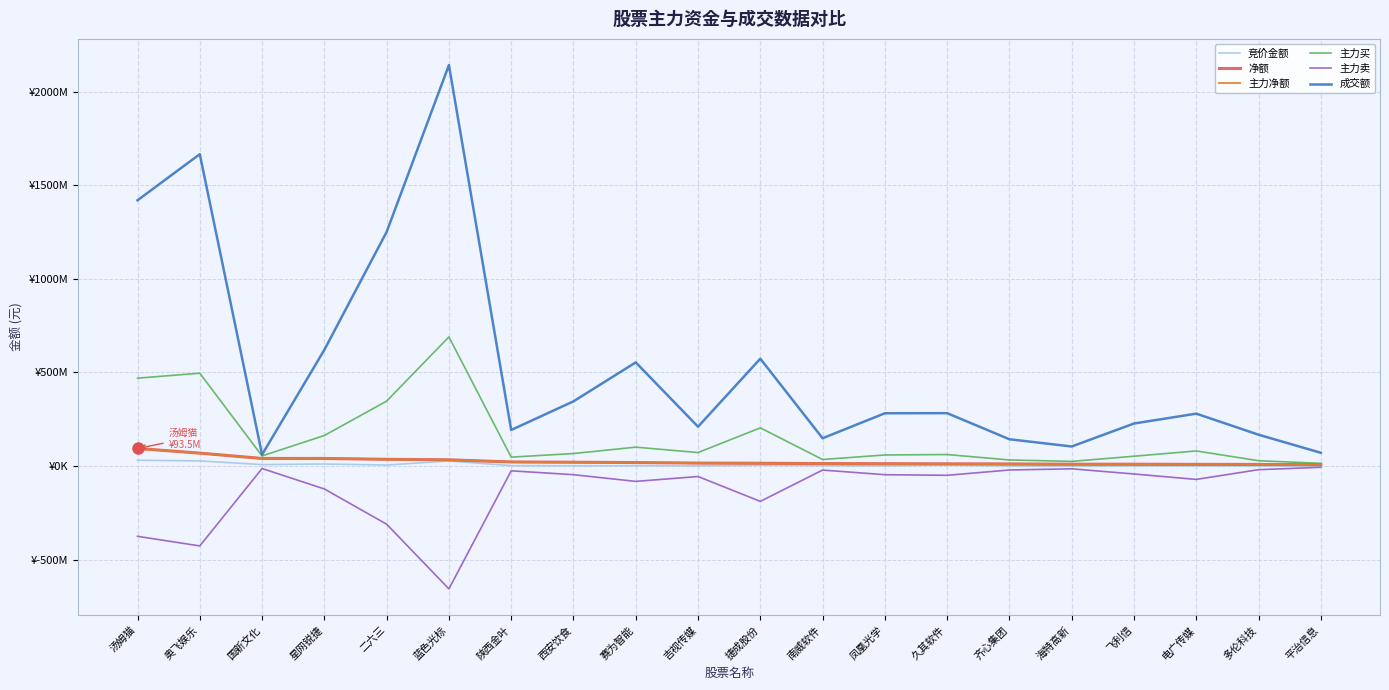

What is the difference between the 主力买 values at 捷成股份 and 西安饮食?

137101152